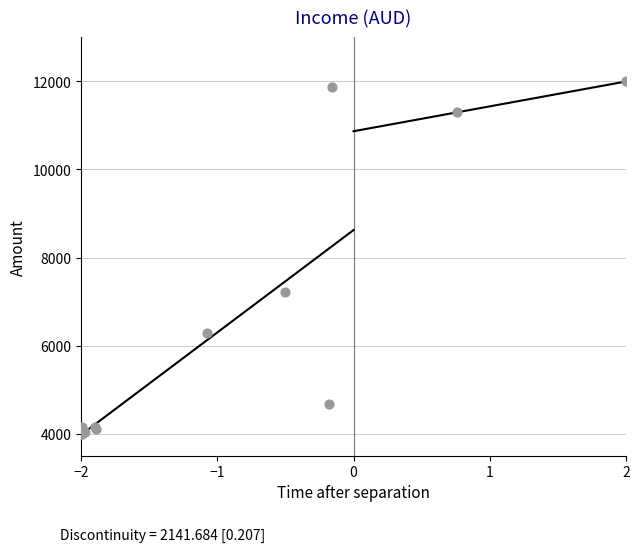

What Y value in the scatter plot is closest to 8000?

7221.1